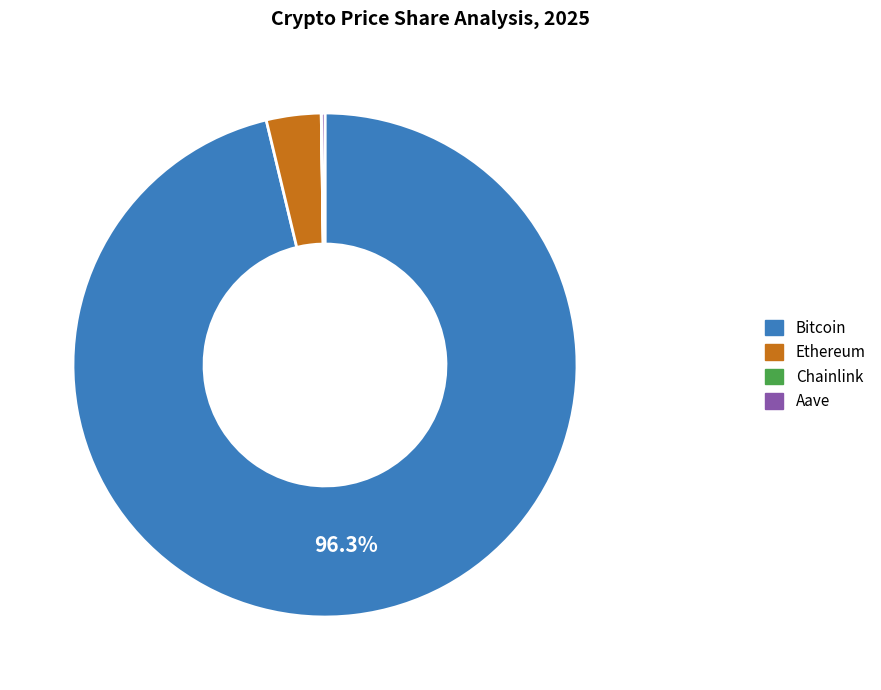

To the nearest percent, what is the average slice percentage?

25%